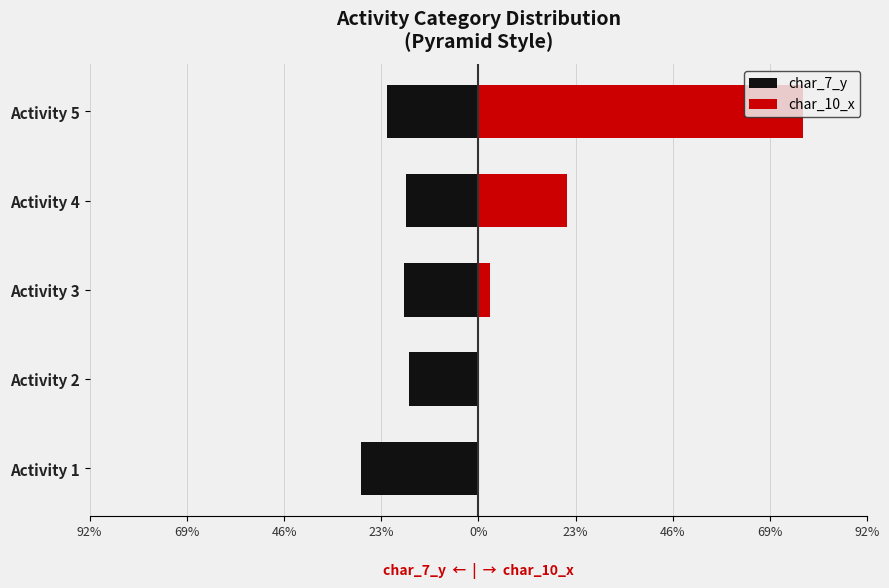

What is the difference between the maximum and minimum values in the char_7_y series?

11.3